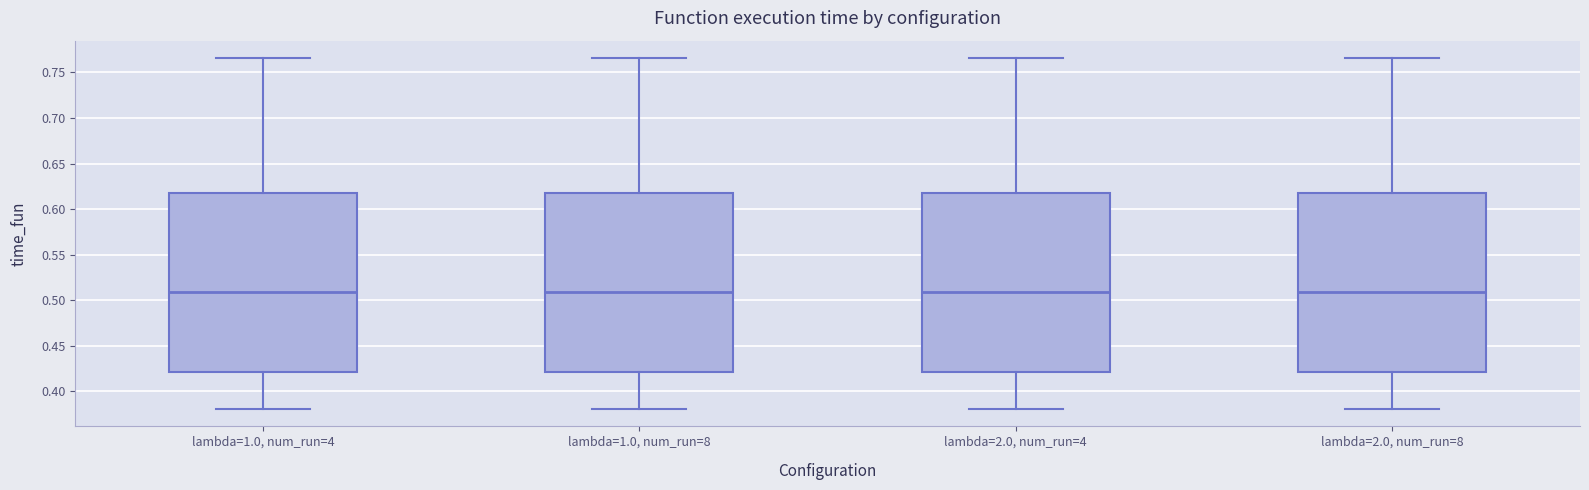

Reading left to right, read every box against the y-axis: the position of its median line, the range the box covers, and the ends of its whiskers. The values are not printed on the chart, so give them approximately, as read against the axis.

lambda=1.0, num_run=4: median 0.510, box 0.420 to 0.620, whiskers 0.380 to 0.765
lambda=1.0, num_run=8: median 0.510, box 0.420 to 0.620, whiskers 0.380 to 0.765
lambda=2.0, num_run=4: median 0.510, box 0.420 to 0.620, whiskers 0.380 to 0.765
lambda=2.0, num_run=8: median 0.510, box 0.420 to 0.620, whiskers 0.380 to 0.765